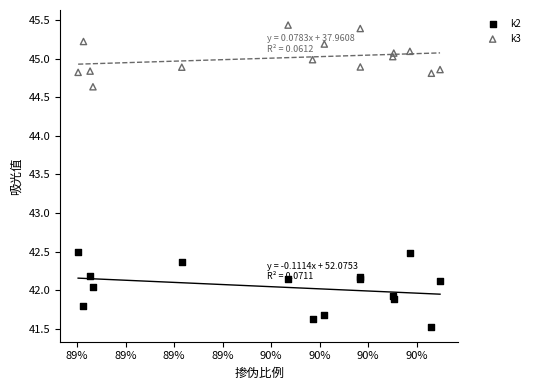

Which series reaches the maximum Y coordinate?

k3